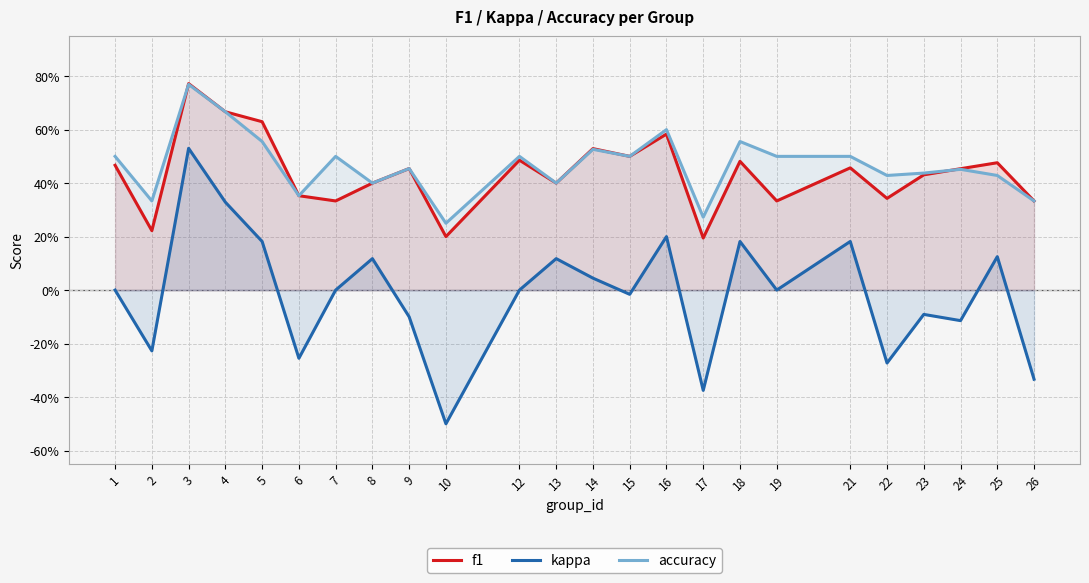

Reading right to left, what are all the values shown in this chart?

f1: 0.3	0.5	0.5	0.4	0.3	0.5	0.3	0.5	0.2	0.6	0.5	0.5	0.4	0.5	0.2	0.5	0.4	0.3	0.4	0.6	0.7	0.8	0.2	0.5
kappa: -0.3	0.1	-0.1	-0.1	-0.3	0.2	0.0	0.2	-0.4	0.2	-0.0	0.0	0.1	0.0	-0.5	-0.1	0.1	0.0	-0.3	0.2	0.3	0.5	-0.2	0.0
accuracy: 0.3	0.4	0.5	0.4	0.4	0.5	0.5	0.6	0.3	0.6	0.5	0.5	0.4	0.5	0.2	0.5	0.4	0.5	0.4	0.6	0.7	0.8	0.3	0.5